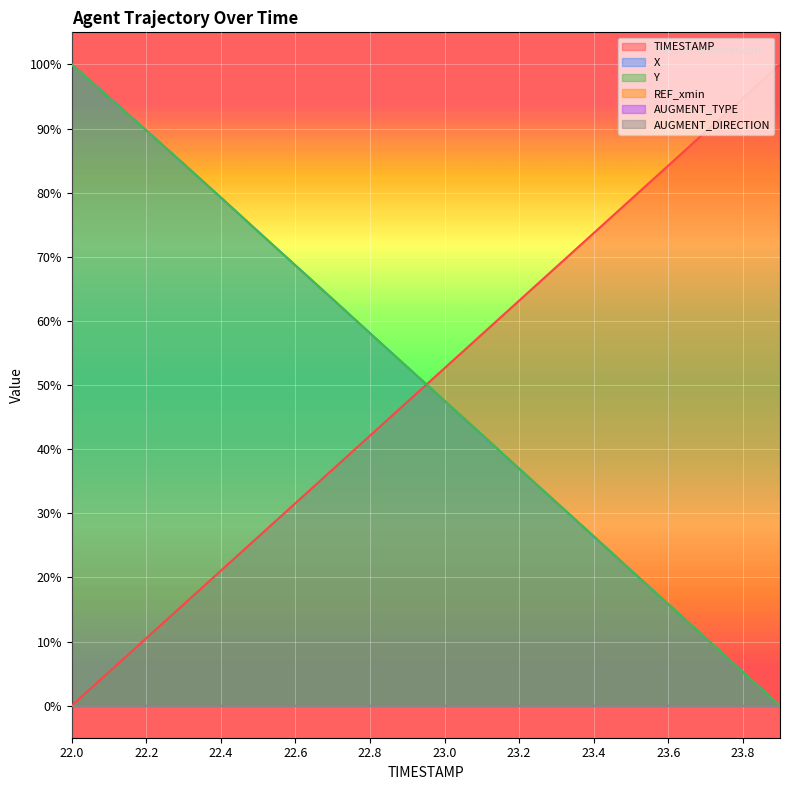

Which series ends up on top after the final intersection of TIMESTAMP and Y?

TIMESTAMP